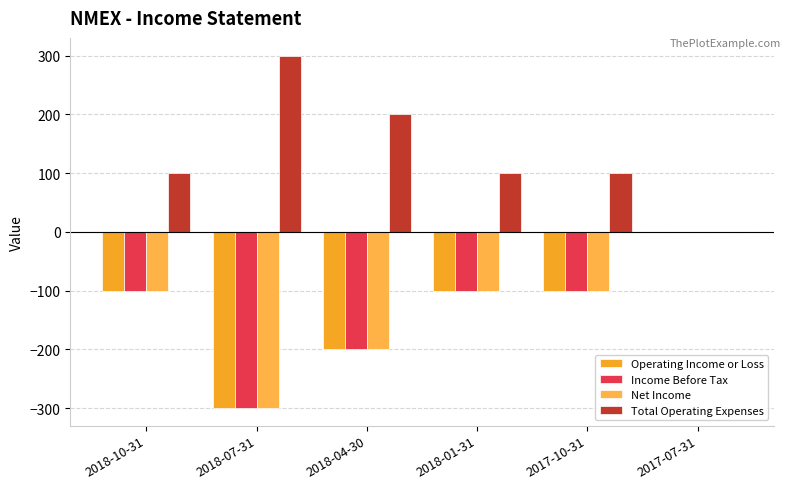

Count the Income Before Tax values in the range -200 to -100.

4